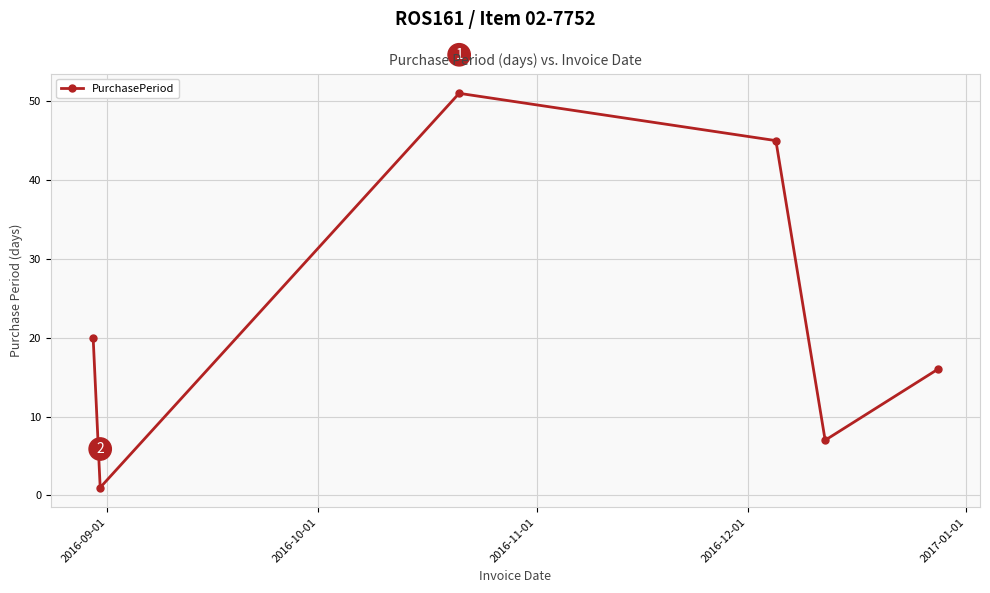

True or false: there are more than 0 points higher than both neighbors.

True